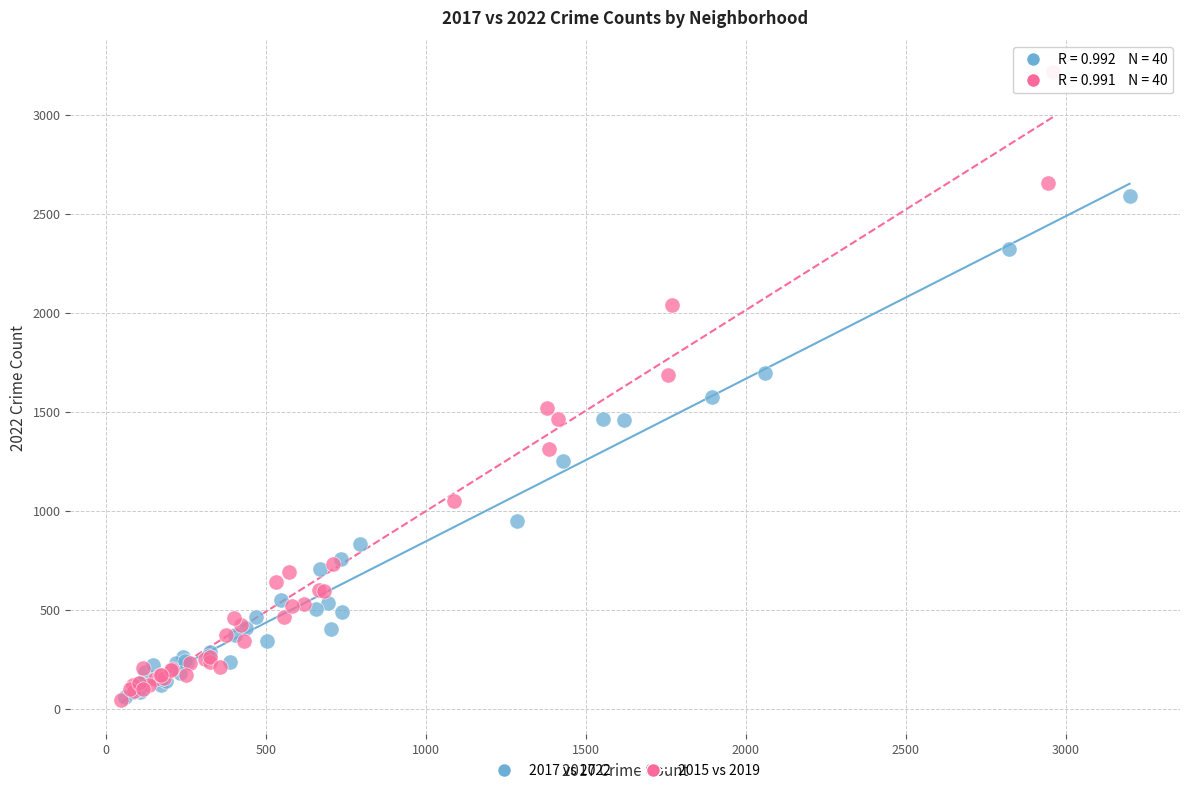

Which series reaches the maximum Y coordinate?

2015 vs 2019